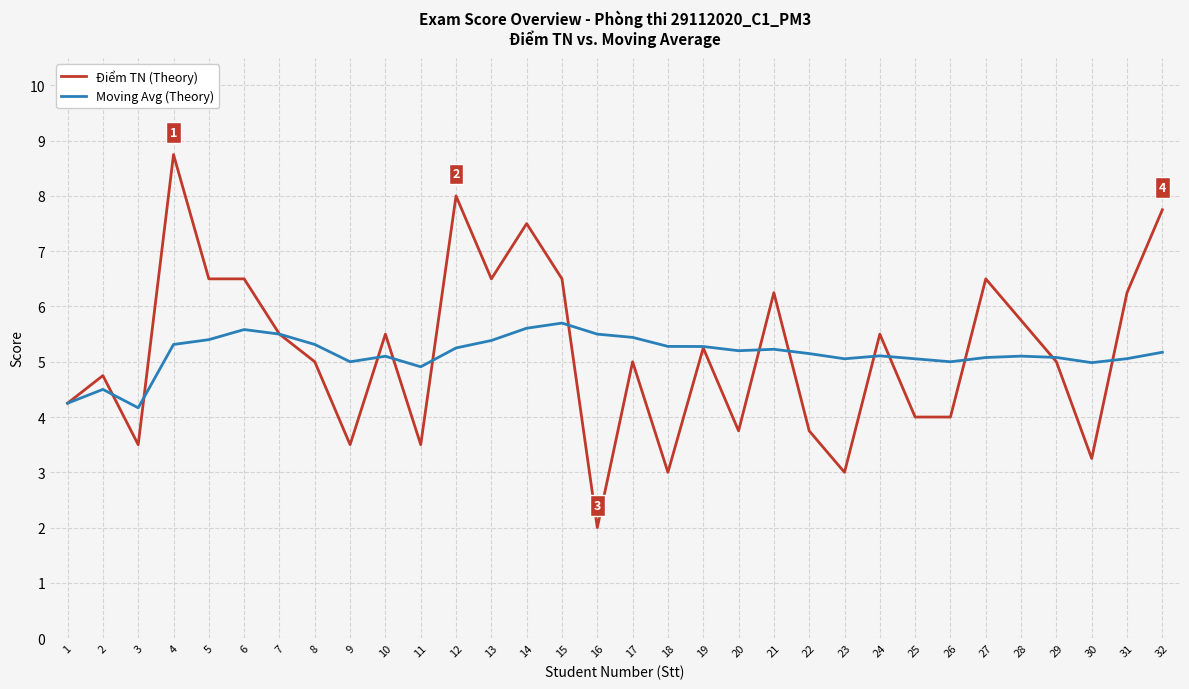

Where is the first local maximum for Điểm TN (Theory)?

2